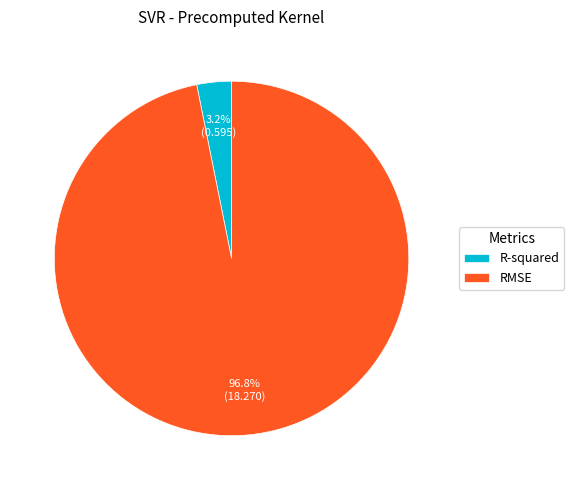

Which slice is the largest?

RMSE